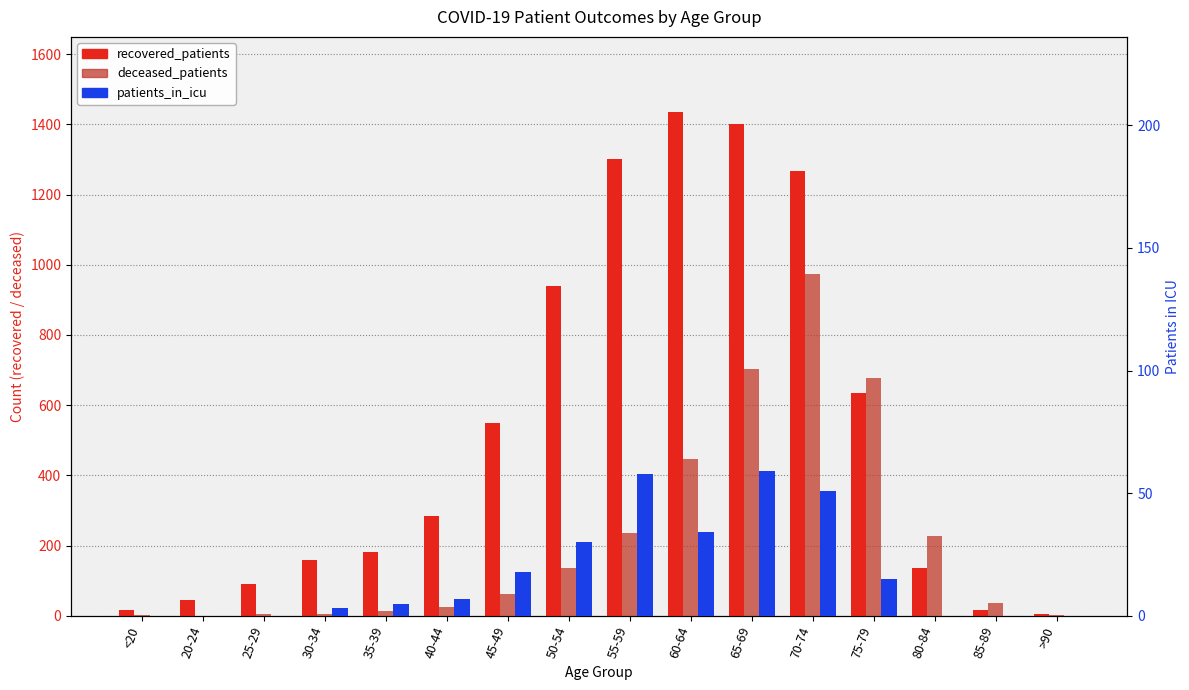

How many groups of bars are there?

16